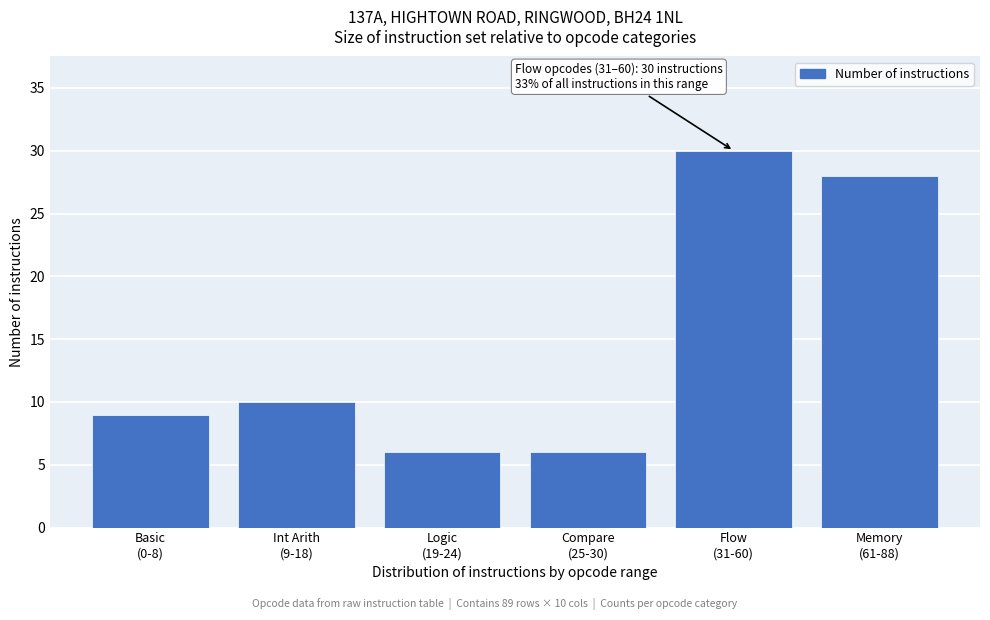

Reading right to left, what are all the values shown in this chart?

28	30	6	6	10	9